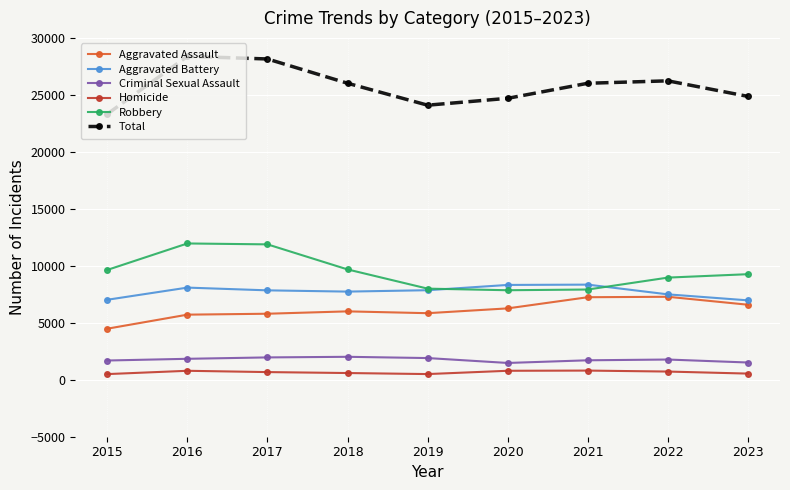

True or false: Homicide and Robbery intersect in this chart.

False